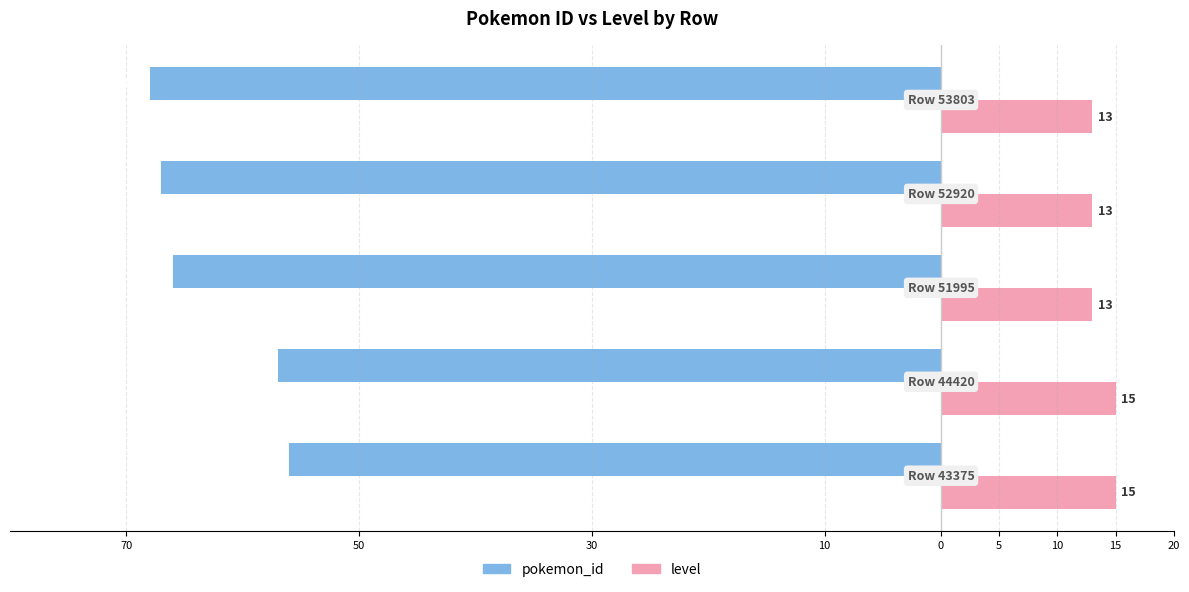

What are all the series names shown in the legend?

pokemon_id, level